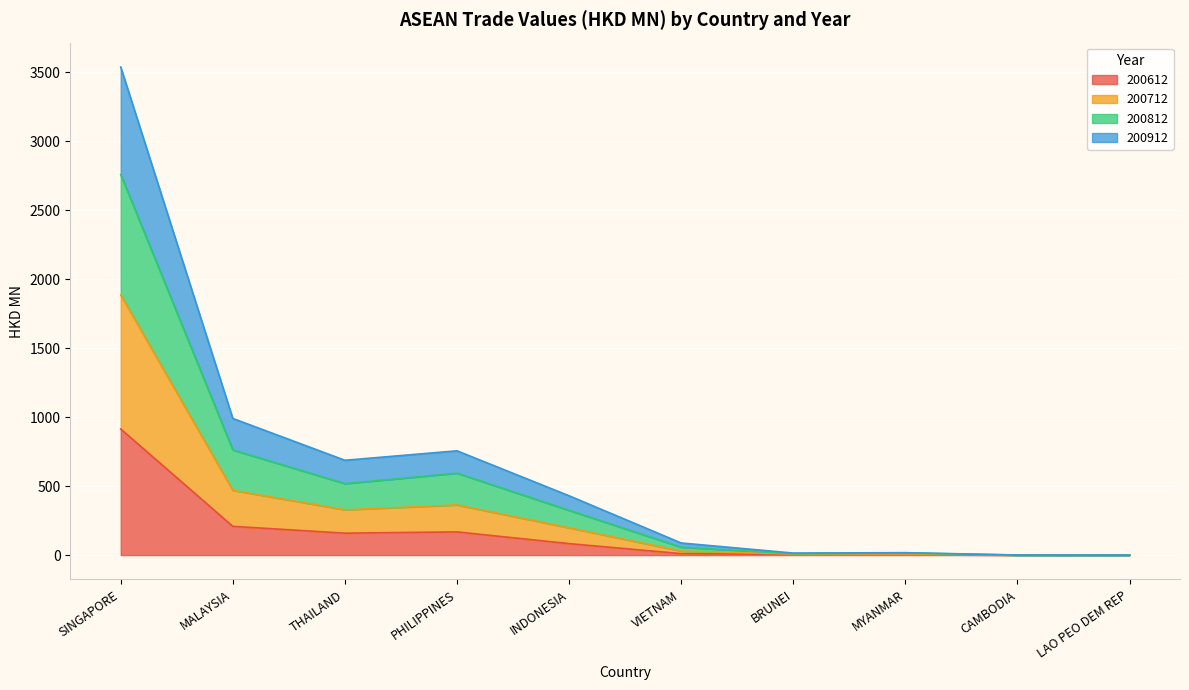

What is the sum of the 200912 values at MYANMAR and LAO PEO DEM REP?

8.1